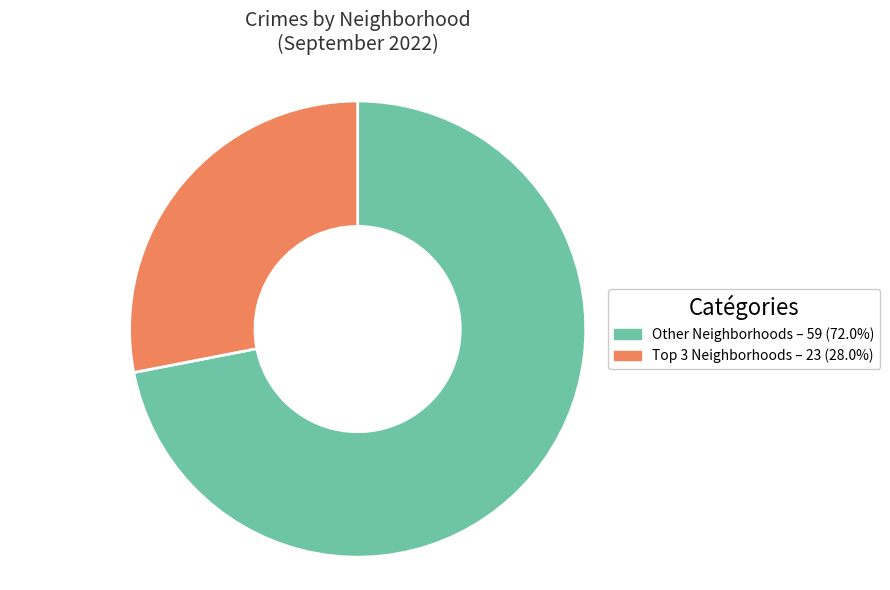

Does any single category account for the majority?

Yes